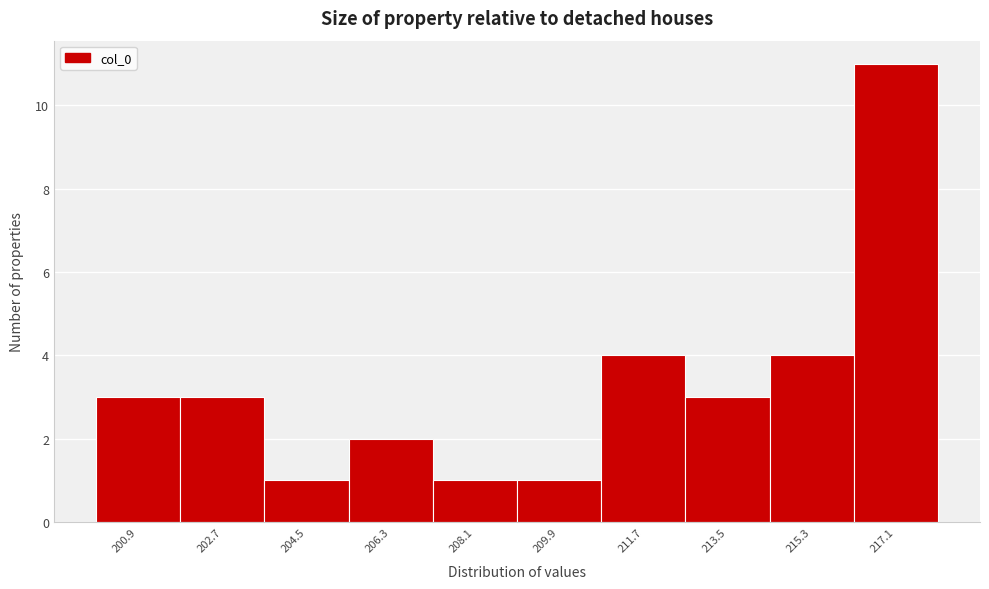

Reading left to right, transcribe this chart: for each bar, give the range it covers on the x-axis and its height. Neither the bar edges nor the heights are printed on the chart, so give them approximately, as read against the axes.

200.0 to 201.8: 3
201.8 to 203.6: 3
203.6 to 205.4: 1
205.4 to 207.2: 2
207.2 to 209.0: 1
209.0 to 210.8: 1
210.8 to 212.6: 4
212.6 to 214.4: 3
214.4 to 216.2: 4
216.2 to 218.0: 11